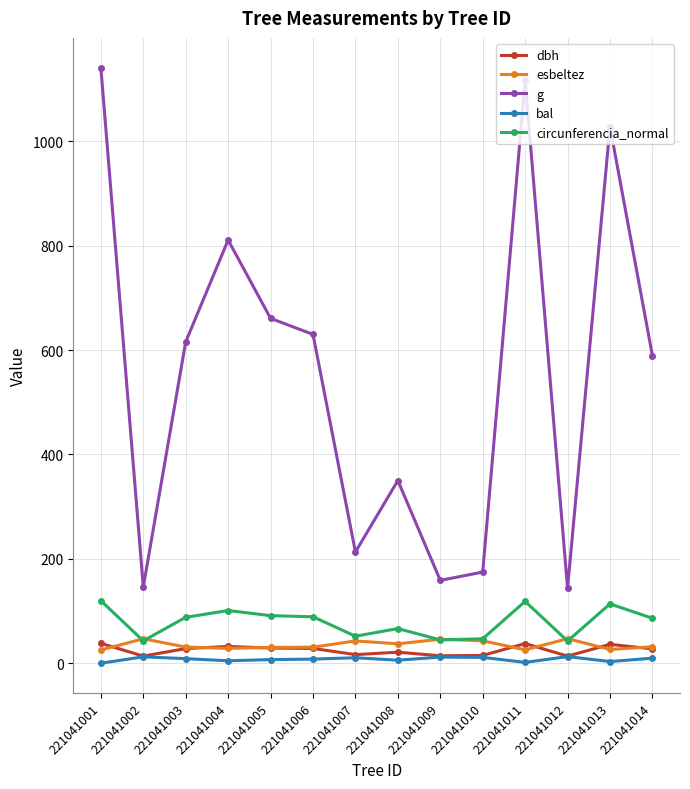

Between 221041003 and 221041008, which series saw the biggest shift?

g